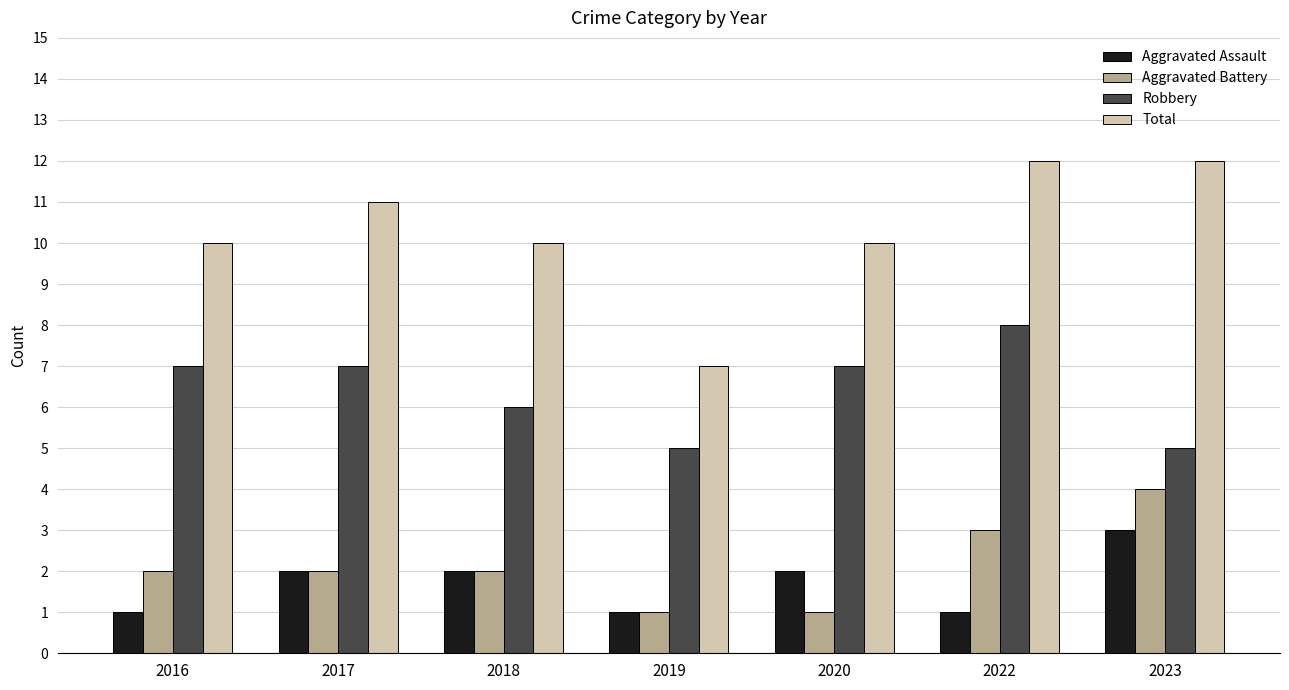

The value of Aggravated Battery at 2019 is 1. True or false?

True